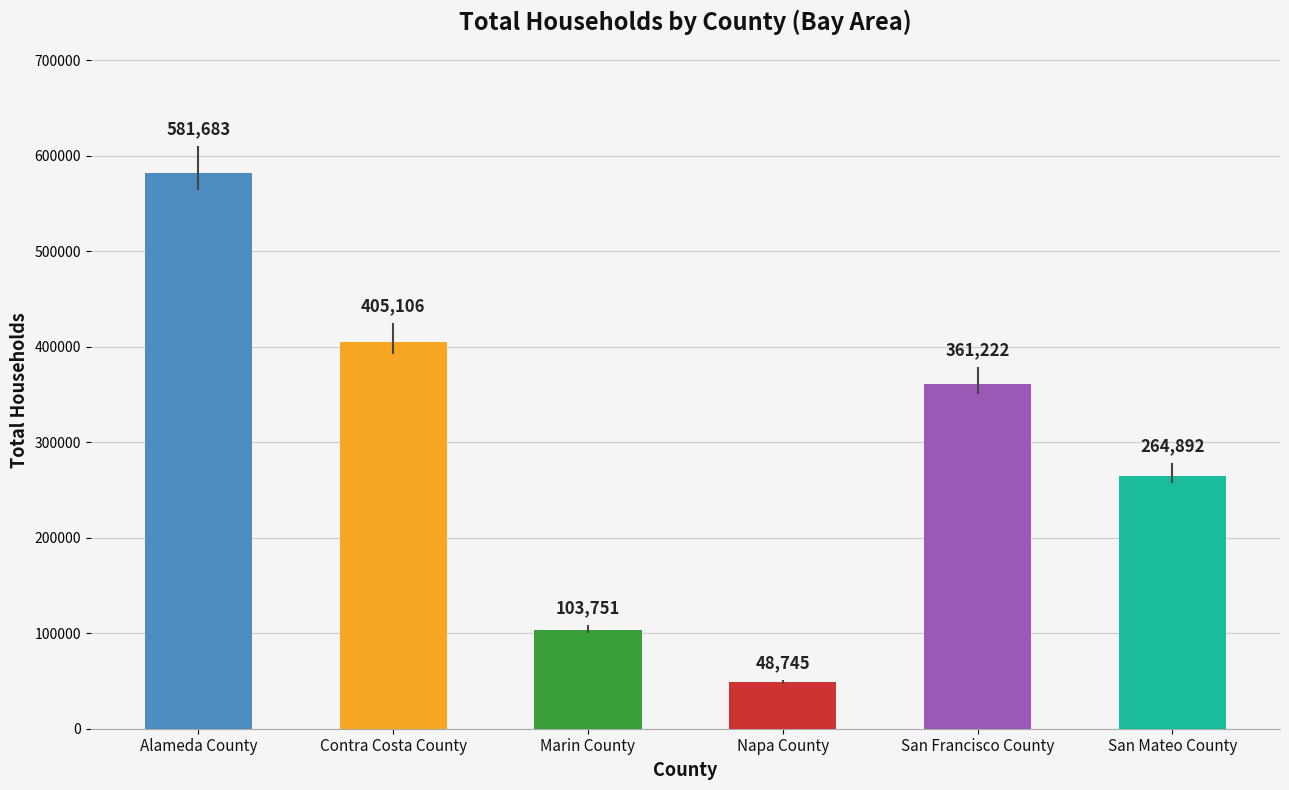

Reading left to right, list all the values displayed in this chart.

581683	405106	103751	48745	361222	264892